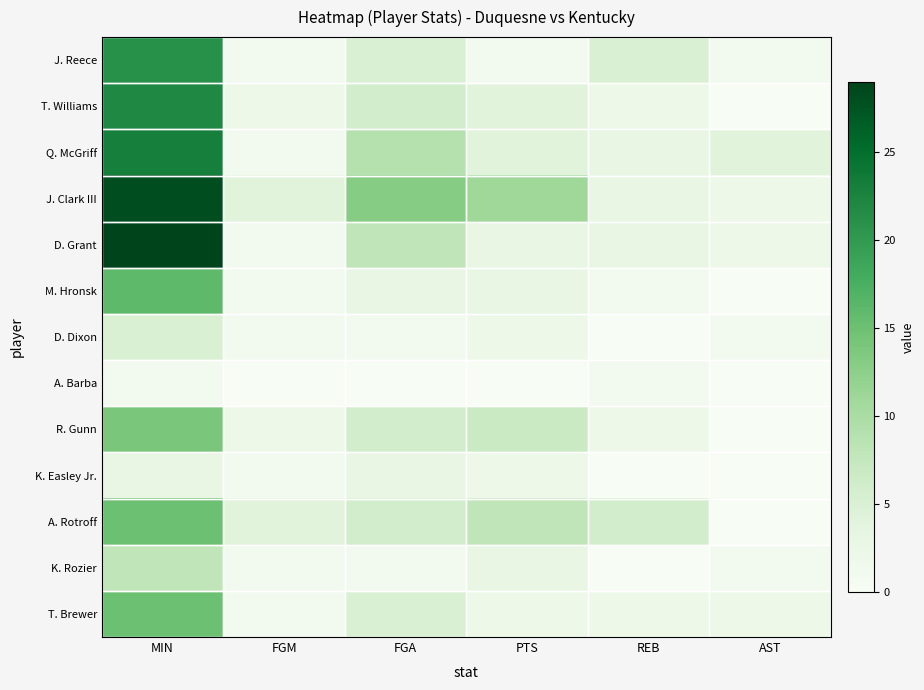

Which series has the largest total across all categories?

J. Clark III